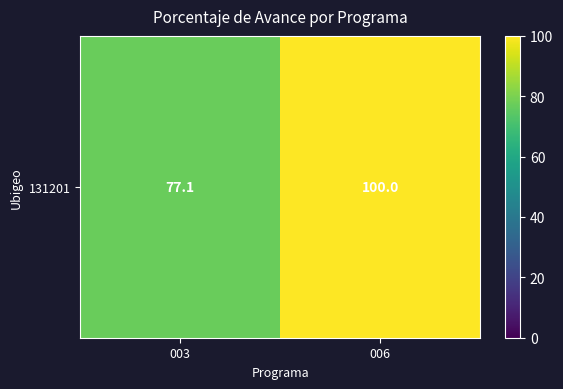

Rank the categories by value from highest to lowest.

006, 003